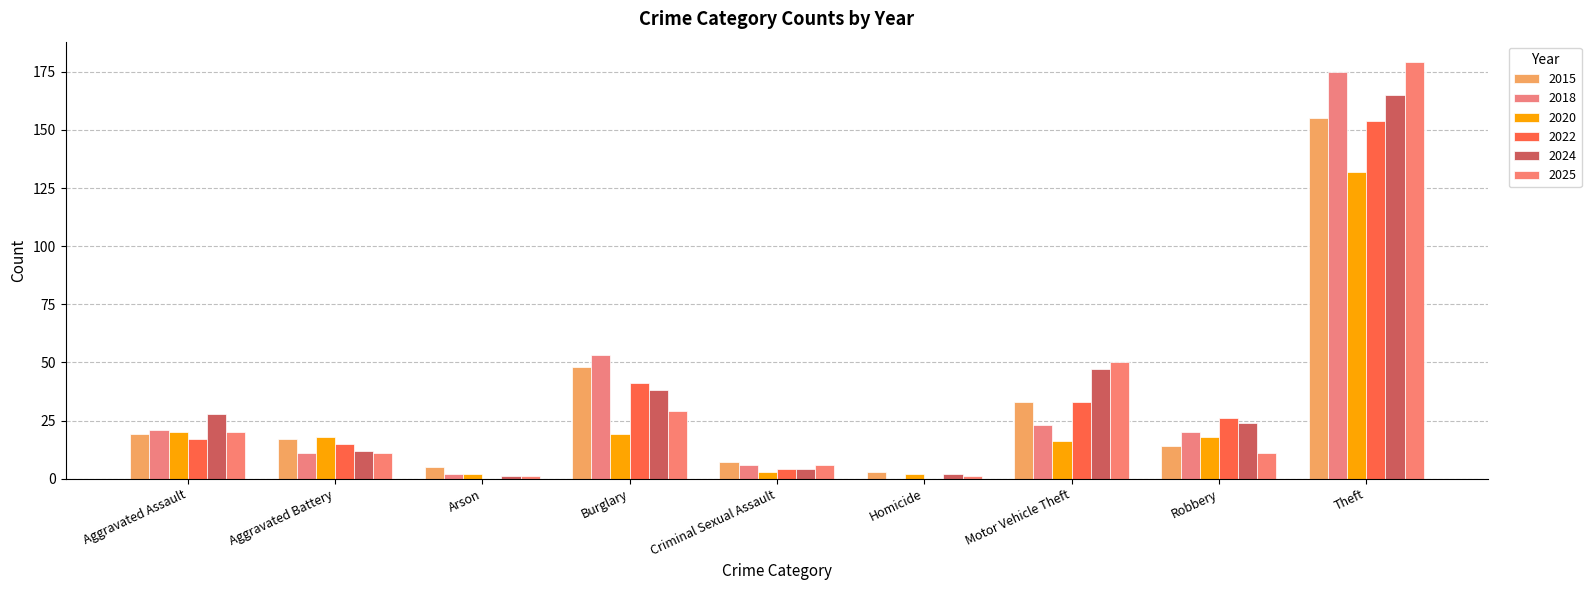

What are all the series names shown in the legend?

2015, 2018, 2020, 2022, 2024, 2025